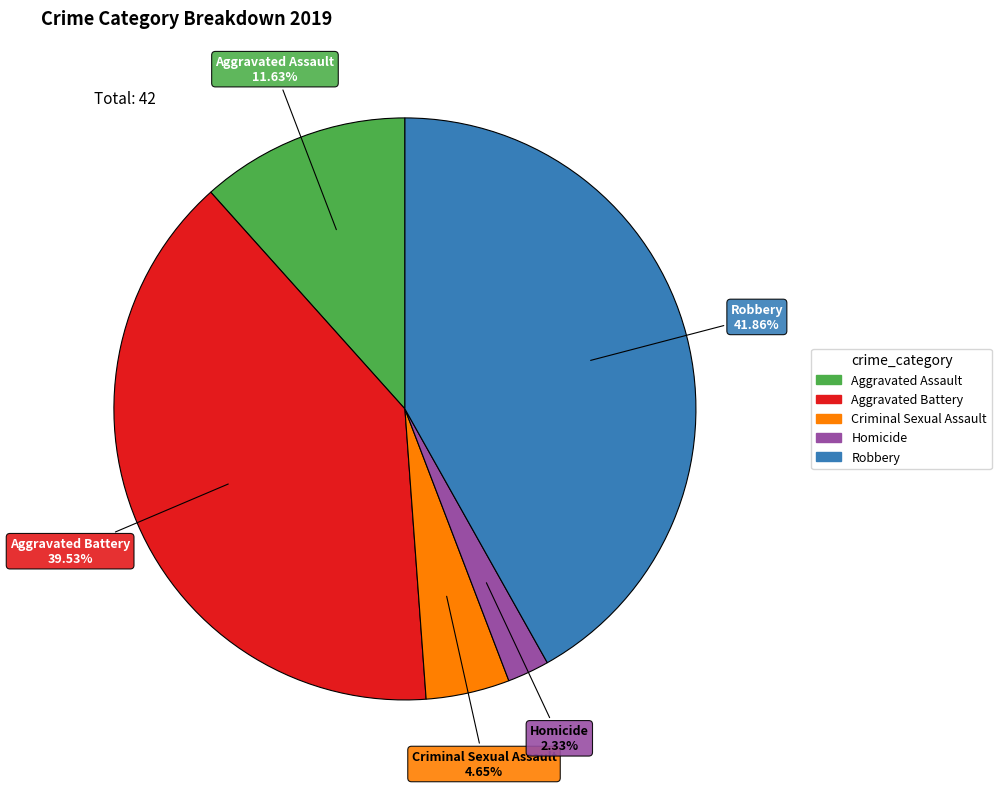

Count the number of slices in the pie.

5